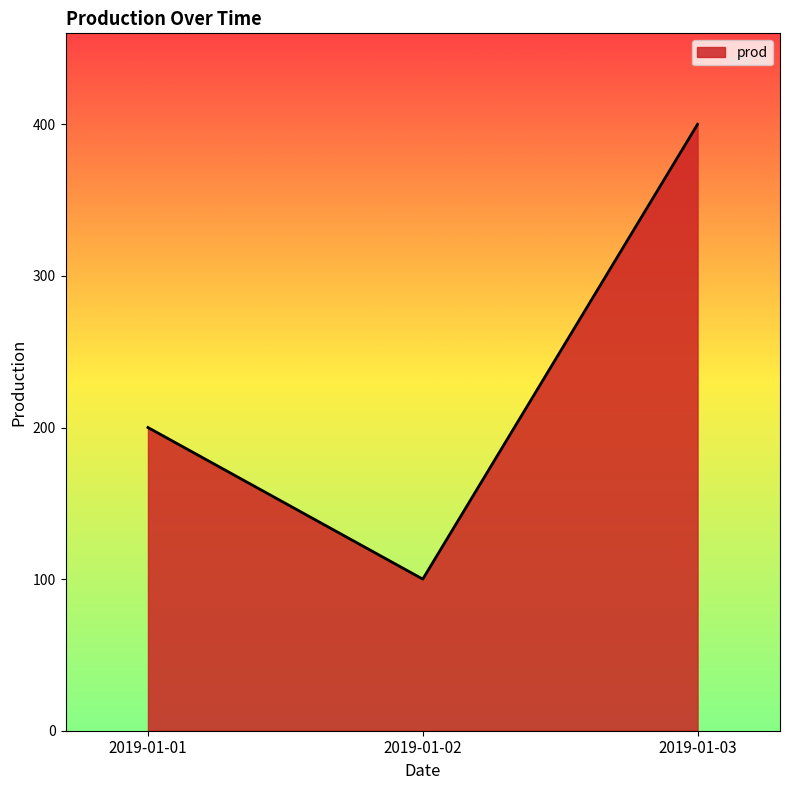

The value at 2019-01-01 is 131. True or false?

False